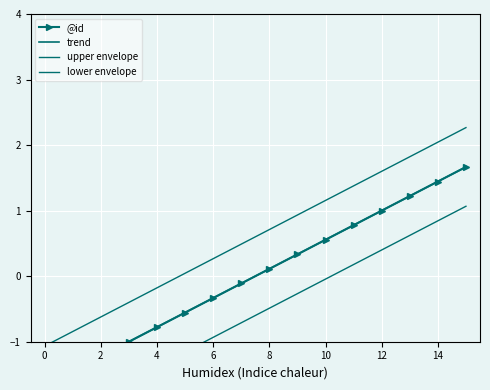

Reading left to right, what are all the values shown in this chart?

0=-1.7	1=-1.4	2=-1.2	3=-1.0	4=-0.8	5=-0.6	6=-0.3	7=-0.1	8=0.1	9=0.3	10=0.6	11=0.8	12=1.0	13=1.2	14=1.4	15=1.7